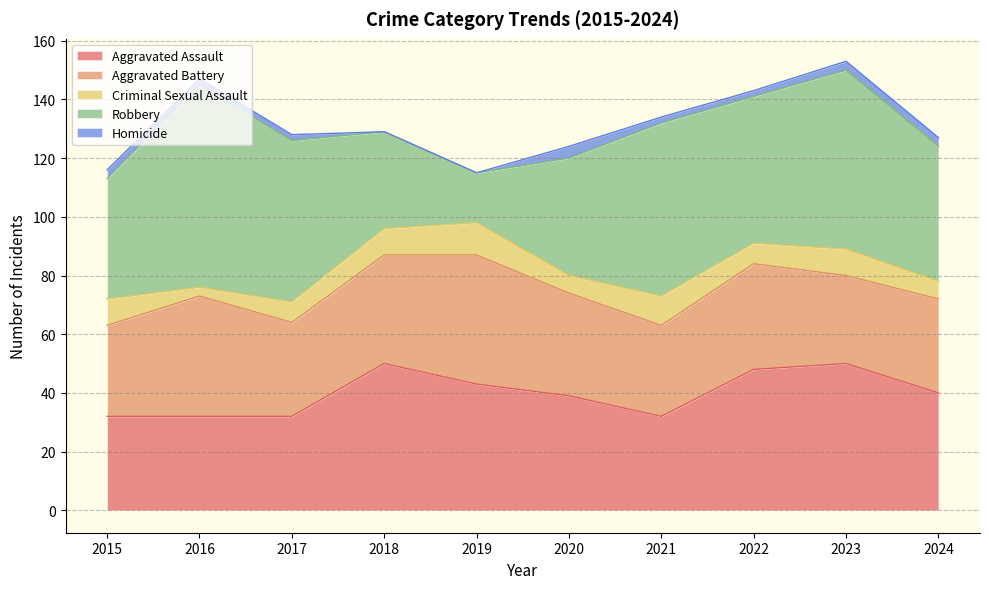

What is the maximum value for Criminal Sexual Assault?

11